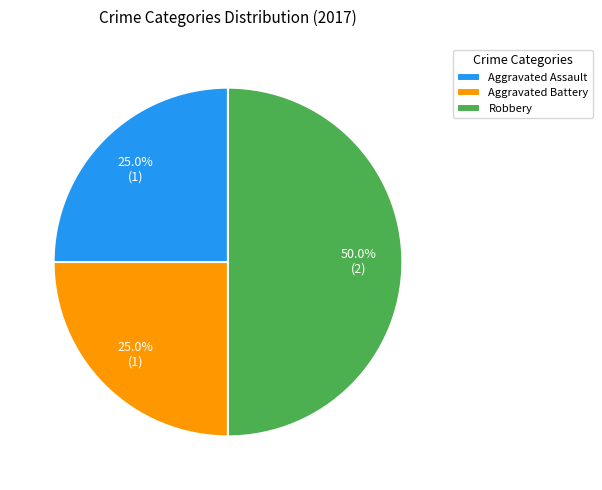

To the nearest percent, what is the average slice percentage?

33%